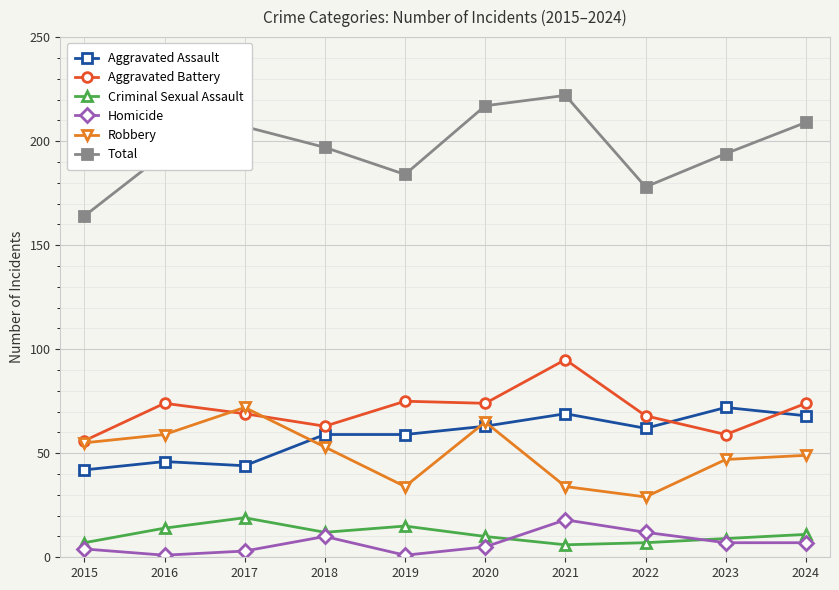

What is the spread (max minus min) of values at 2023?

187